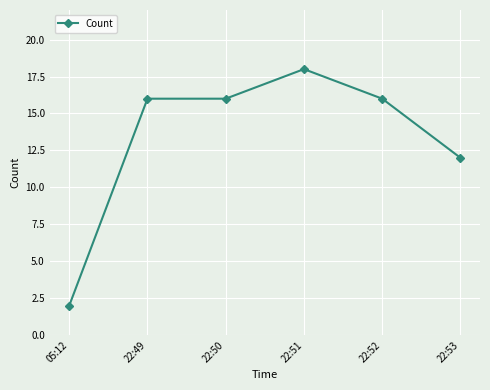

Which label corresponds to the largest value in the chart?

22:51